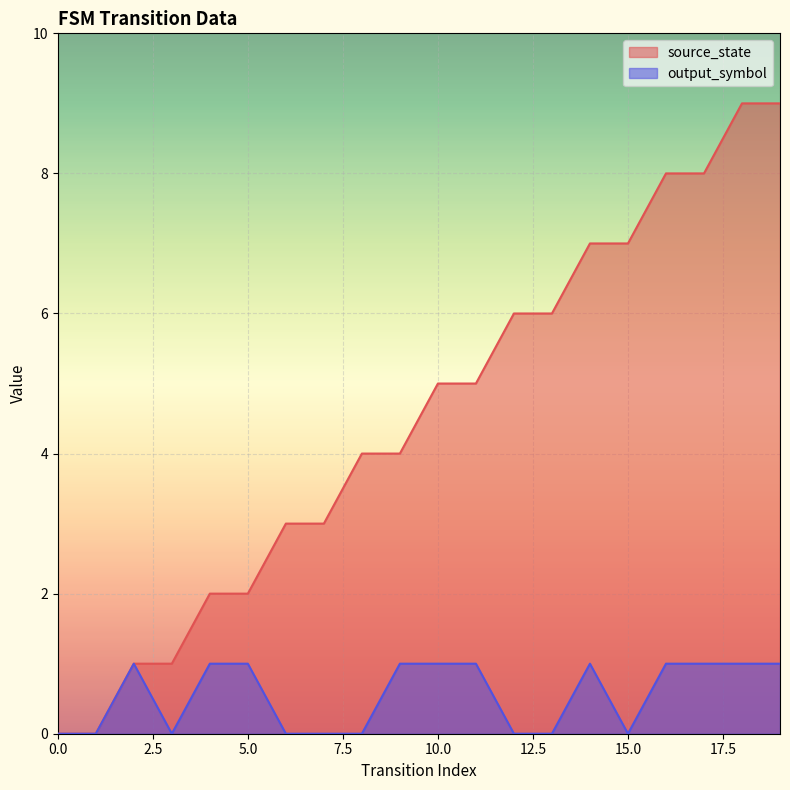

Which label corresponds to the largest value in the chart?

18